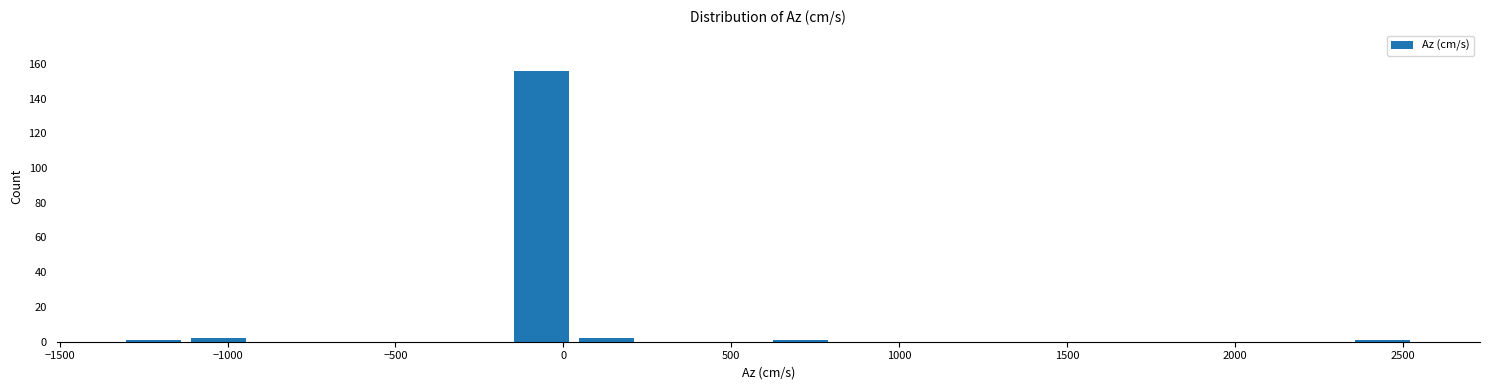

Around what value on the x-axis is the tallest bar? Give the approximate position of its centre, as read against the axis.

-50